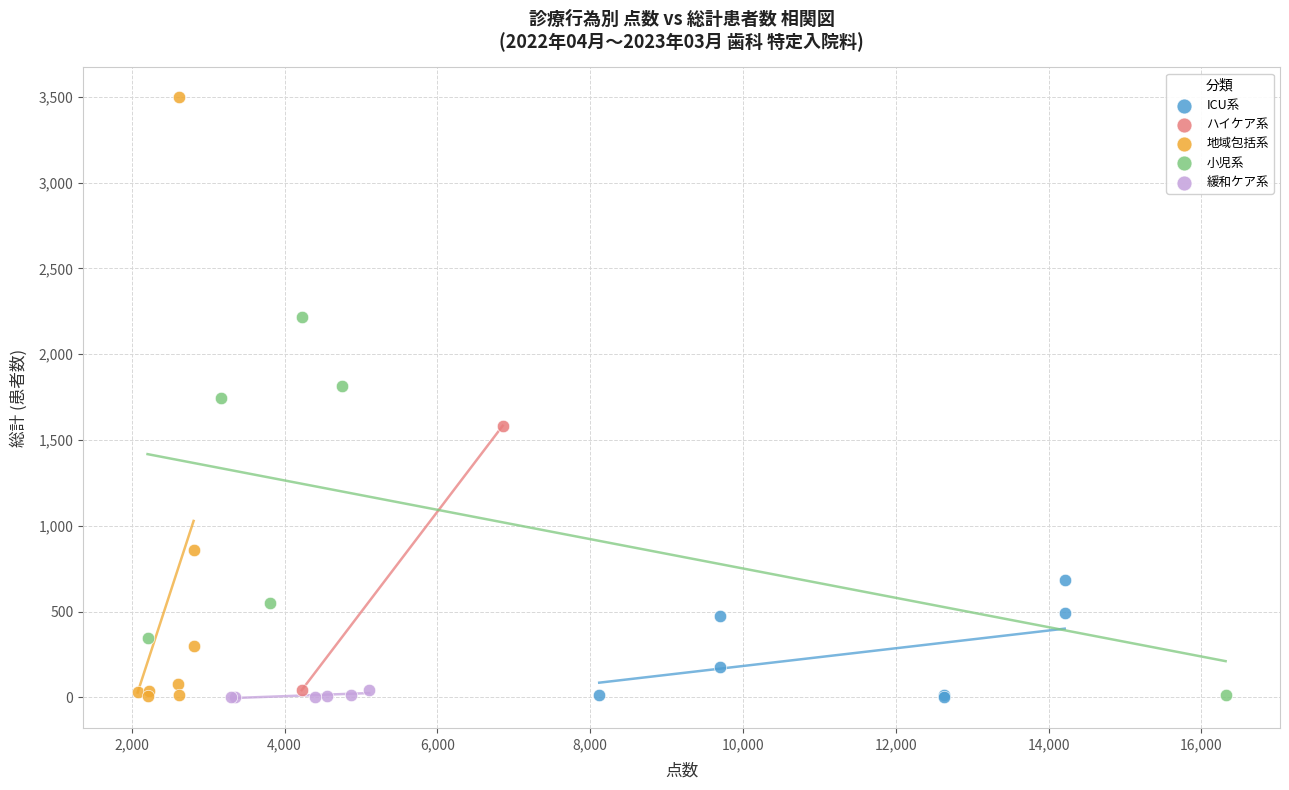

What are all the series names shown in the legend?

ICU系, ハイケア系, 地域包括系, 小児系, 緩和ケア系